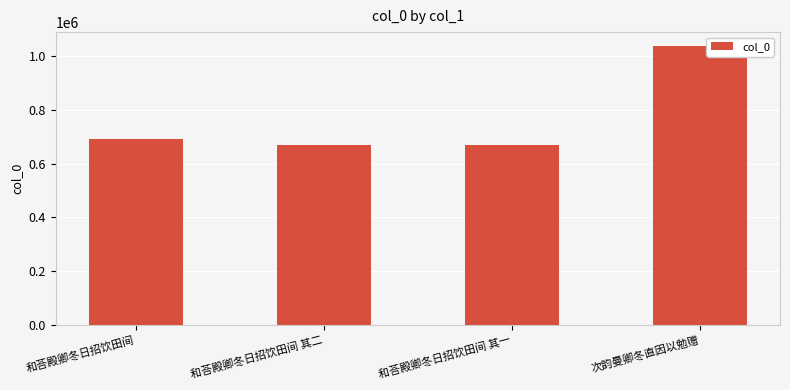

What value does the data have at 和荅殿卿冬日招饮田间 其一?

670827